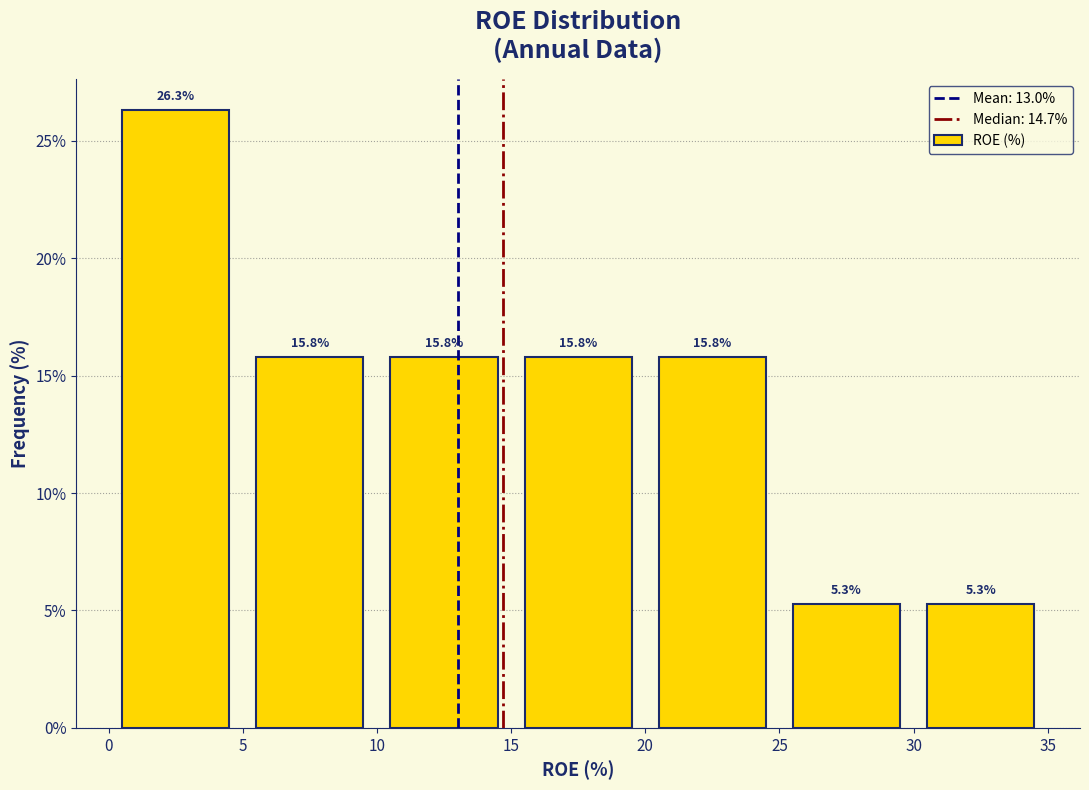

Reading left to right, list every bar in this chart as the range it spans on the x-axis followed by its height.

0 to 5: 26.3
5 to 10: 15.8
10 to 15: 15.8
15 to 20: 15.8
20 to 25: 15.8
25 to 30: 5.3
30 to 35: 5.3